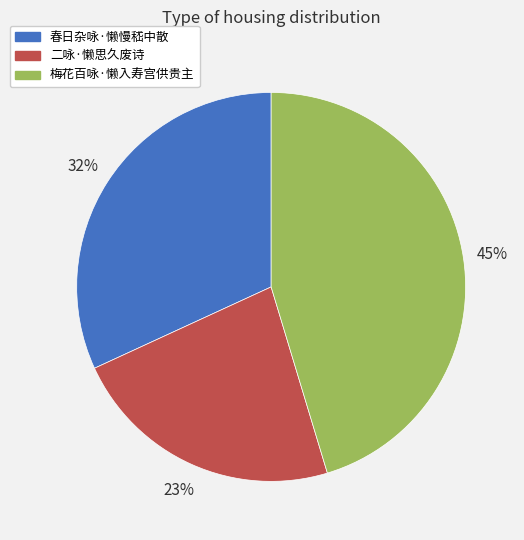

Which has a higher value, 春日杂咏·懒慢嵇中散 or 梅花百咏·懒入寿宫供贵主?

梅花百咏·懒入寿宫供贵主